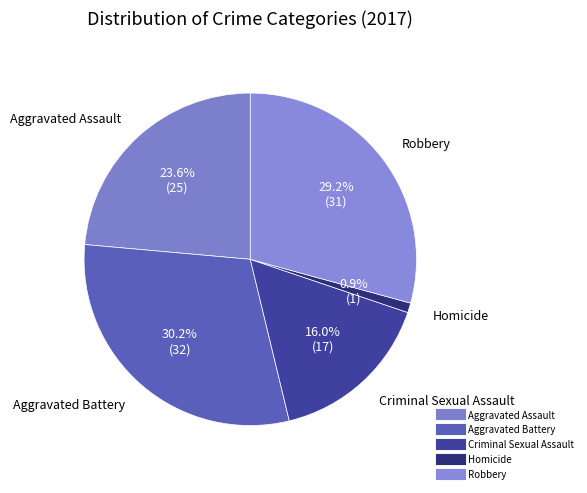

To the nearest percent, what is the difference between the largest and smallest slice percentages?

29%